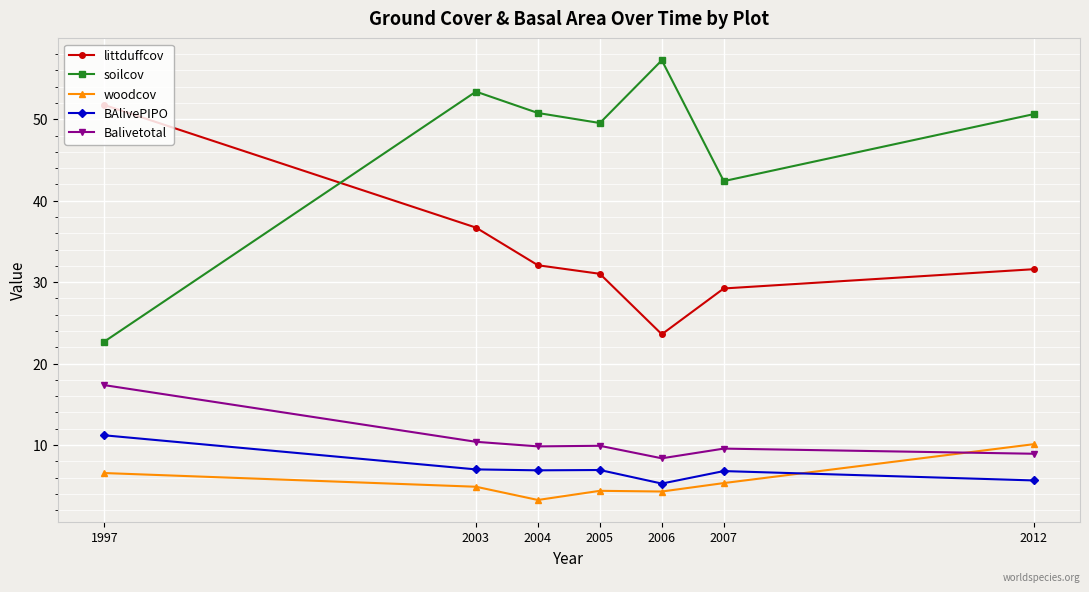

What is the total value across all series at 2007?

93.3